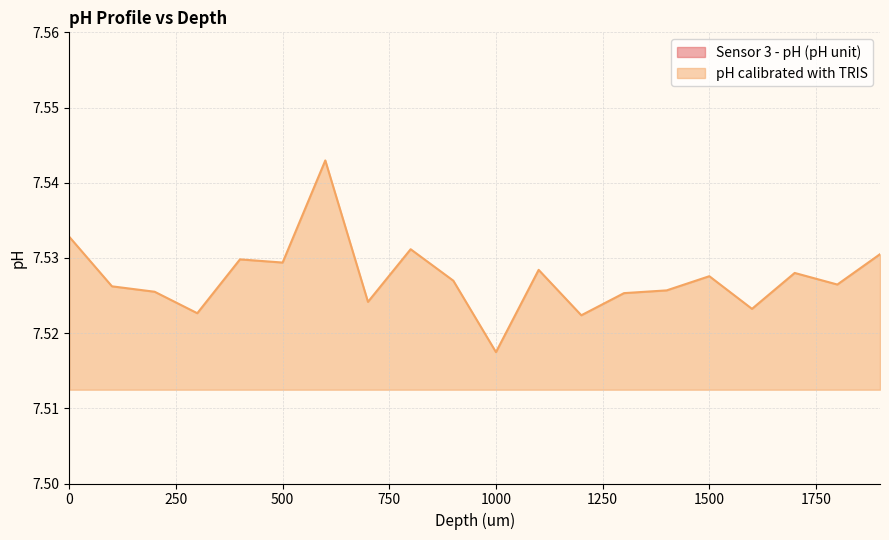

The value of pH calibrated with TRIS at 1300 is 11.4. True or false?

False